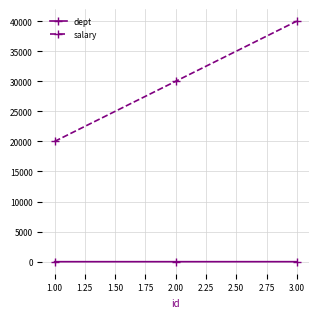

What is the label of the 3rd point from the right?

1.00